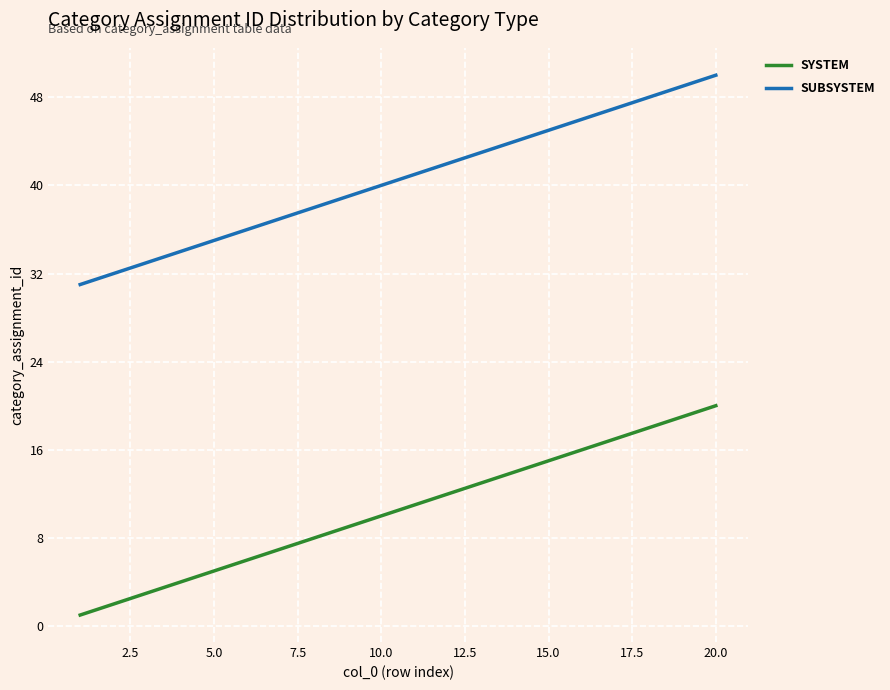

What is the maximum value shown in the chart?

50